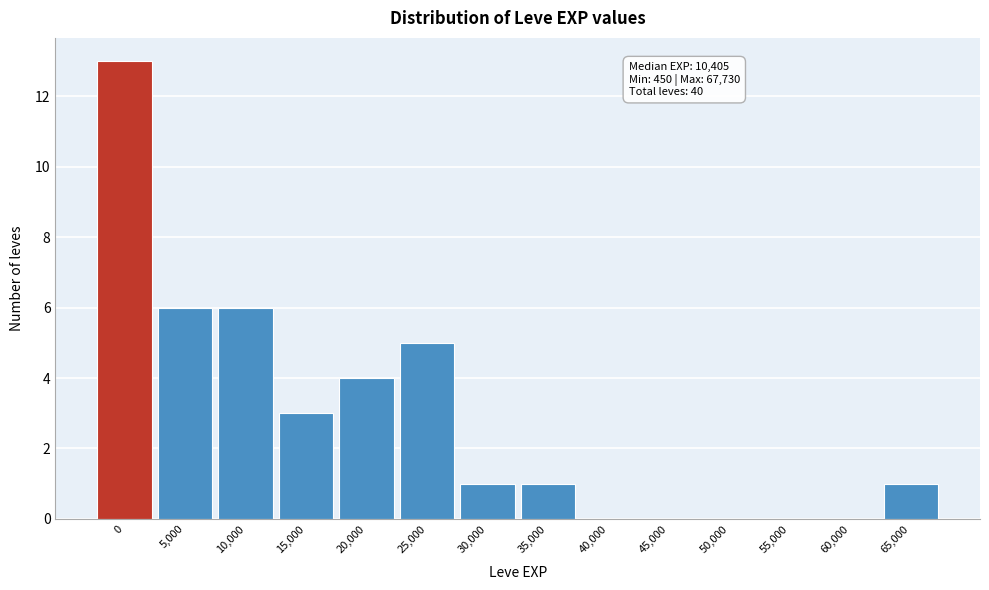

Reading left to right, transcribe all the data shown in this chart.

0=13	5,000=6	10,000=6	15,000=3	20,000=4	25,000=5	30,000=1	35,000=1	40,000=0	45,000=0	50,000=0	55,000=0	60,000=0	65,000=1